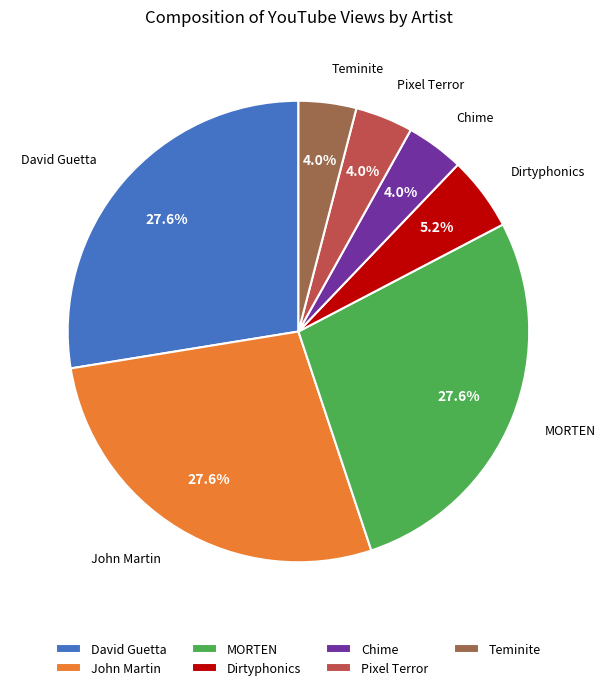

The MORTEN slice represents 19% of the pie. True or false?

False